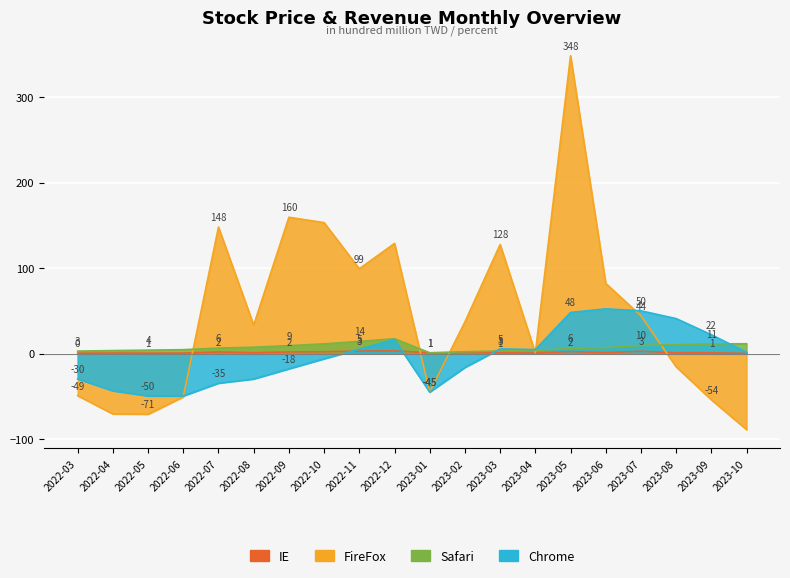

Which has a higher value, 2022-06 or 2023-02?

2023-02